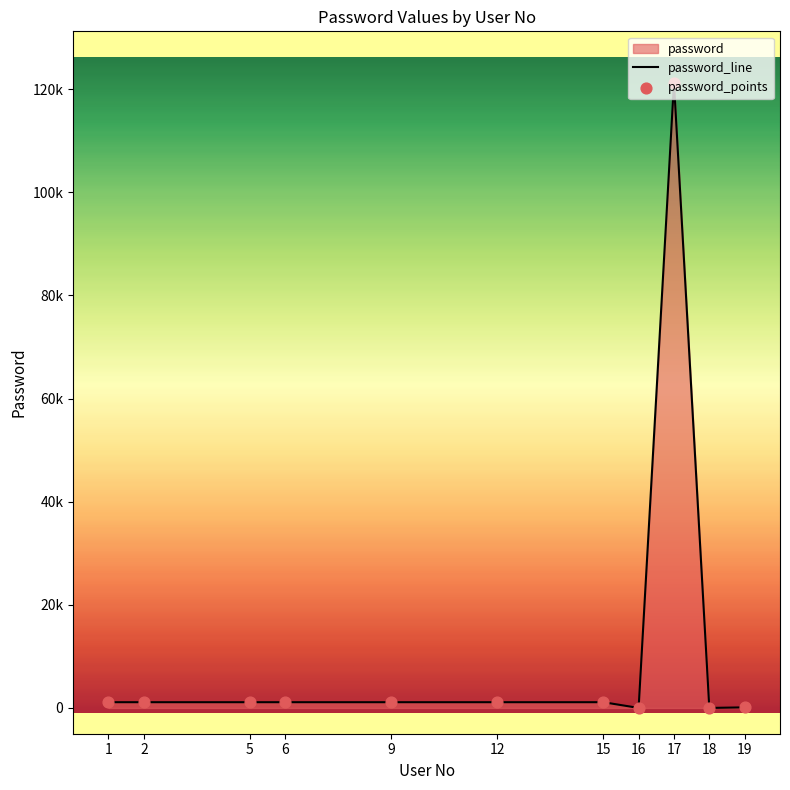

What is the ratio of the value at 15 to the value at 16?

1111.0